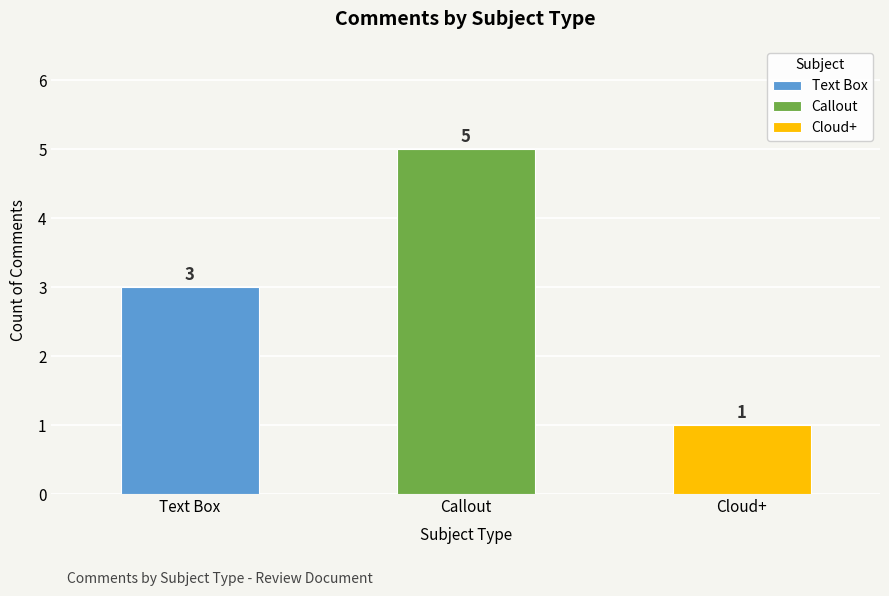

What is the value of the 3rd bar from the left?

1